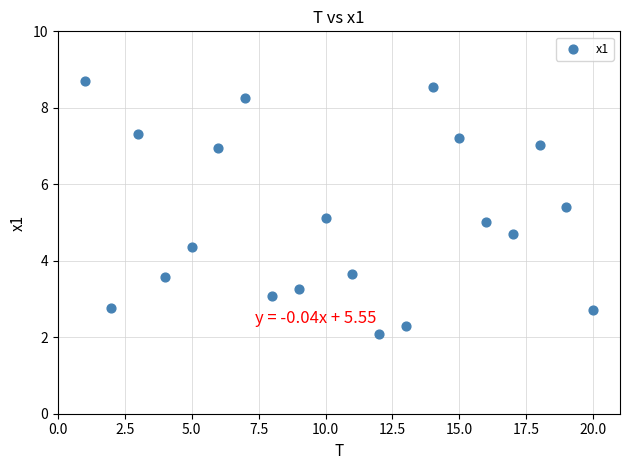

What is the range of X values (max minus min)?

19.0